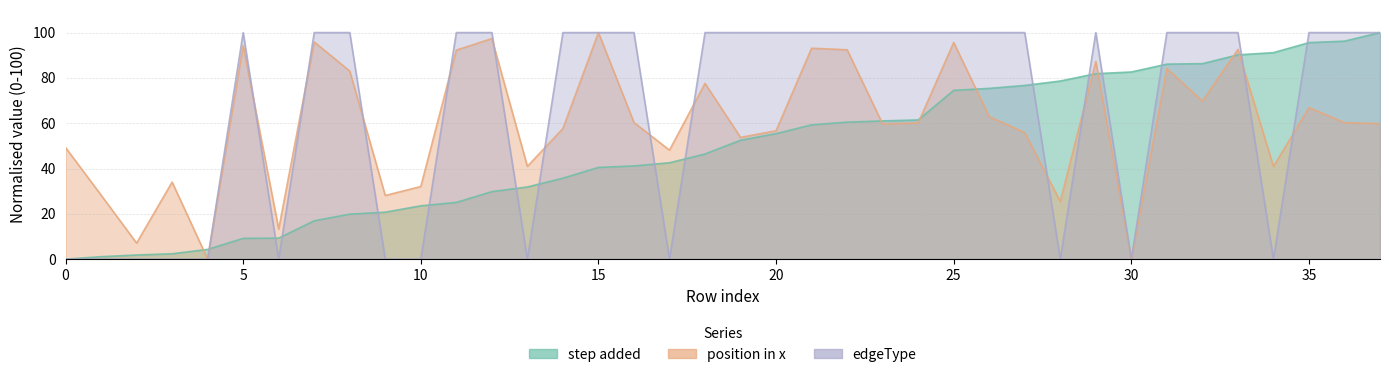

What is the total value across all series at 18?

224.0